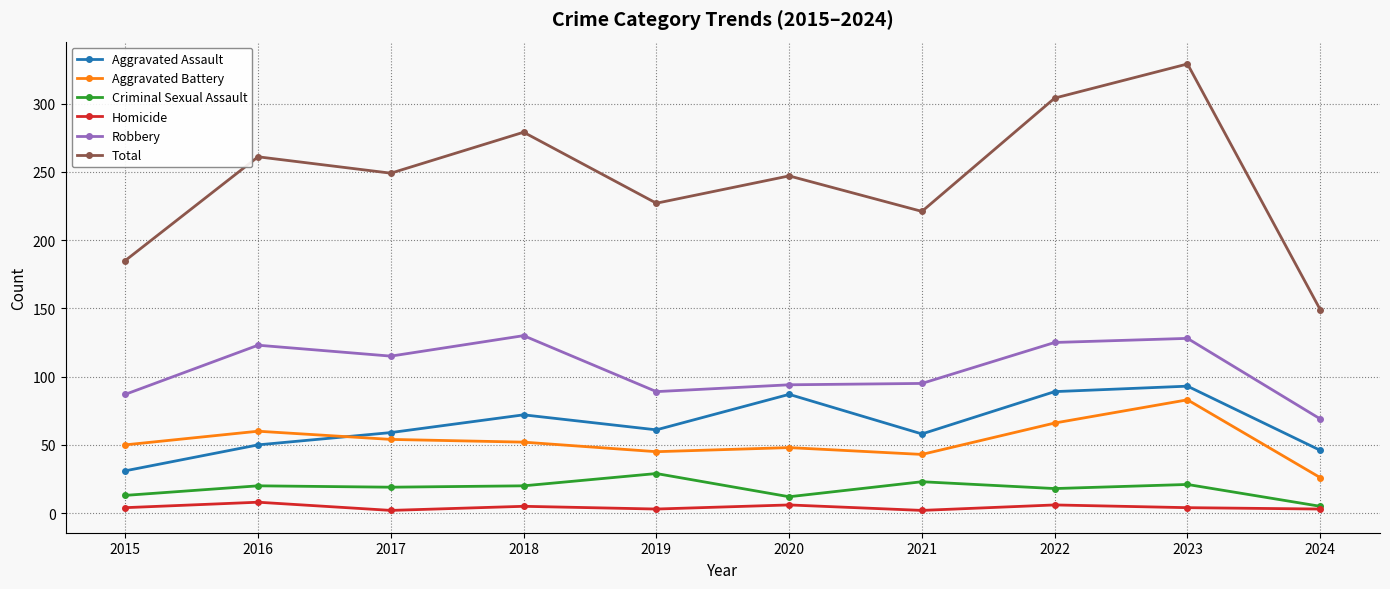

Which series has the widest spread of values?

Total